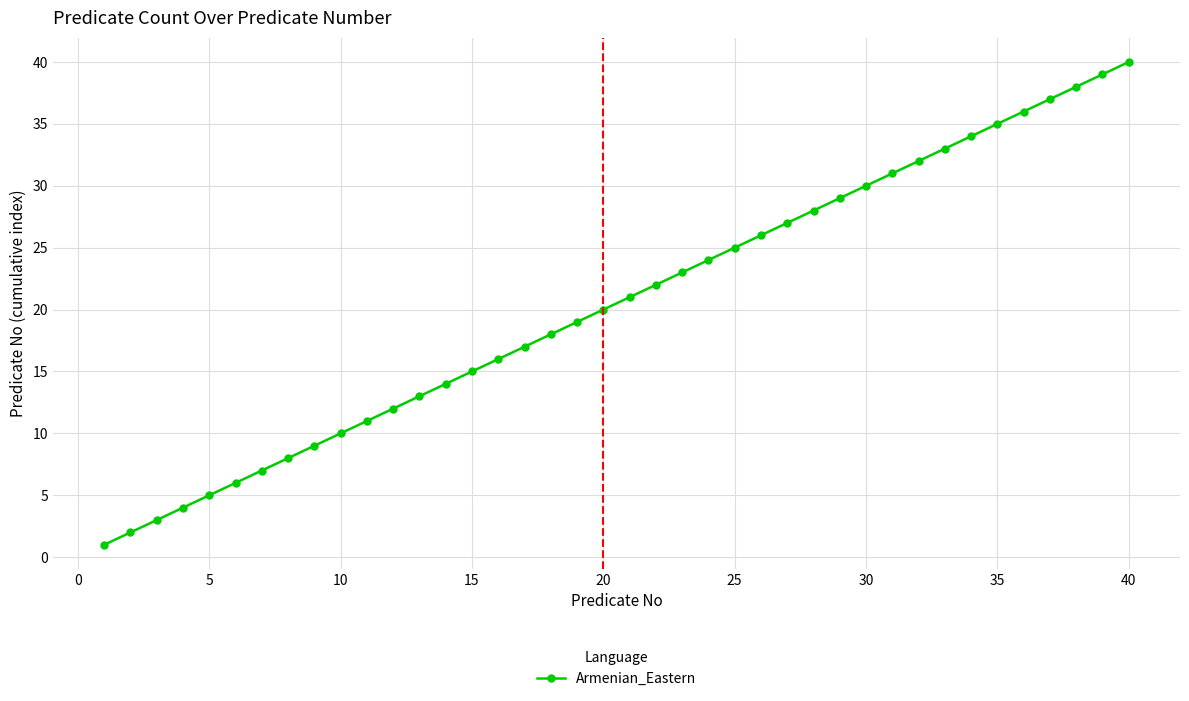

True or false: the data has more than 1 interior local peaks.

False